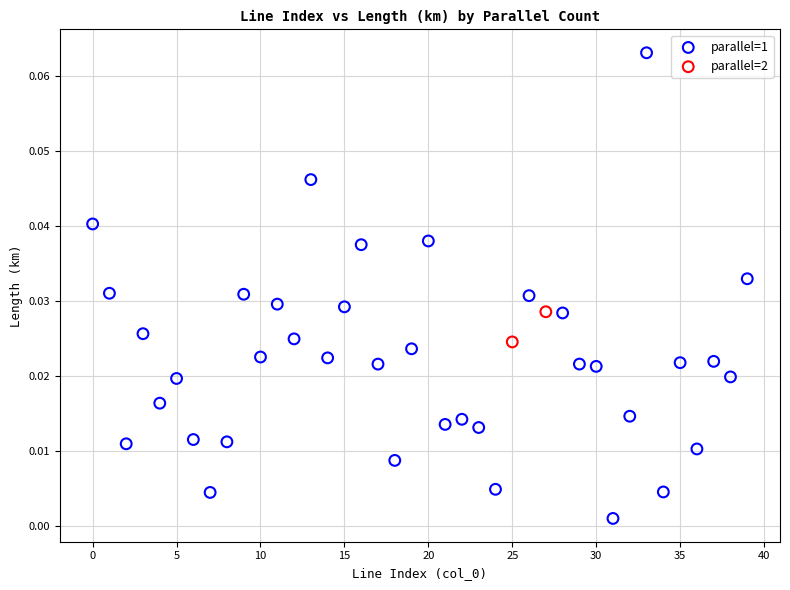

What are all the series names shown in the legend?

parallel=1, parallel=2